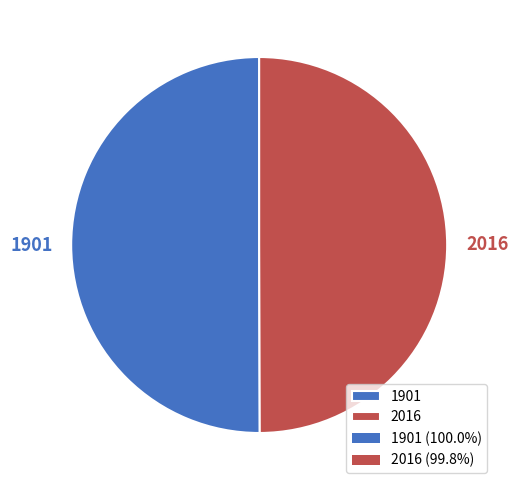

Approximately how many times larger is the value at 2016 compared to 1901?

1.0